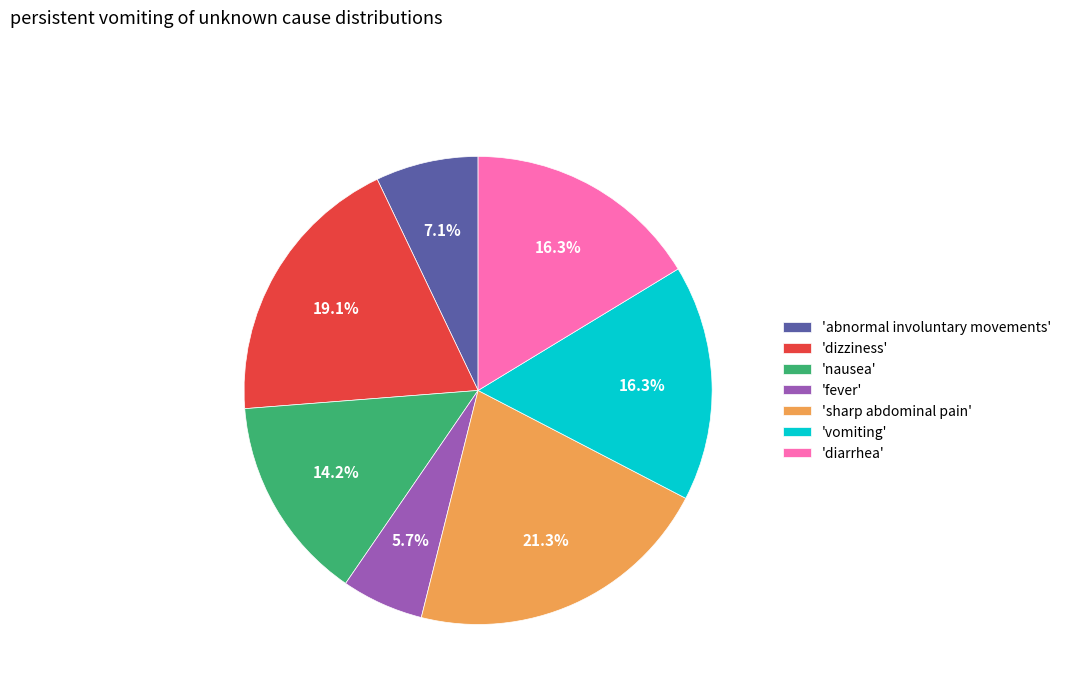

Combined, do 'vomiting' and 'abnormal involuntary movements' account for over 50%?

No